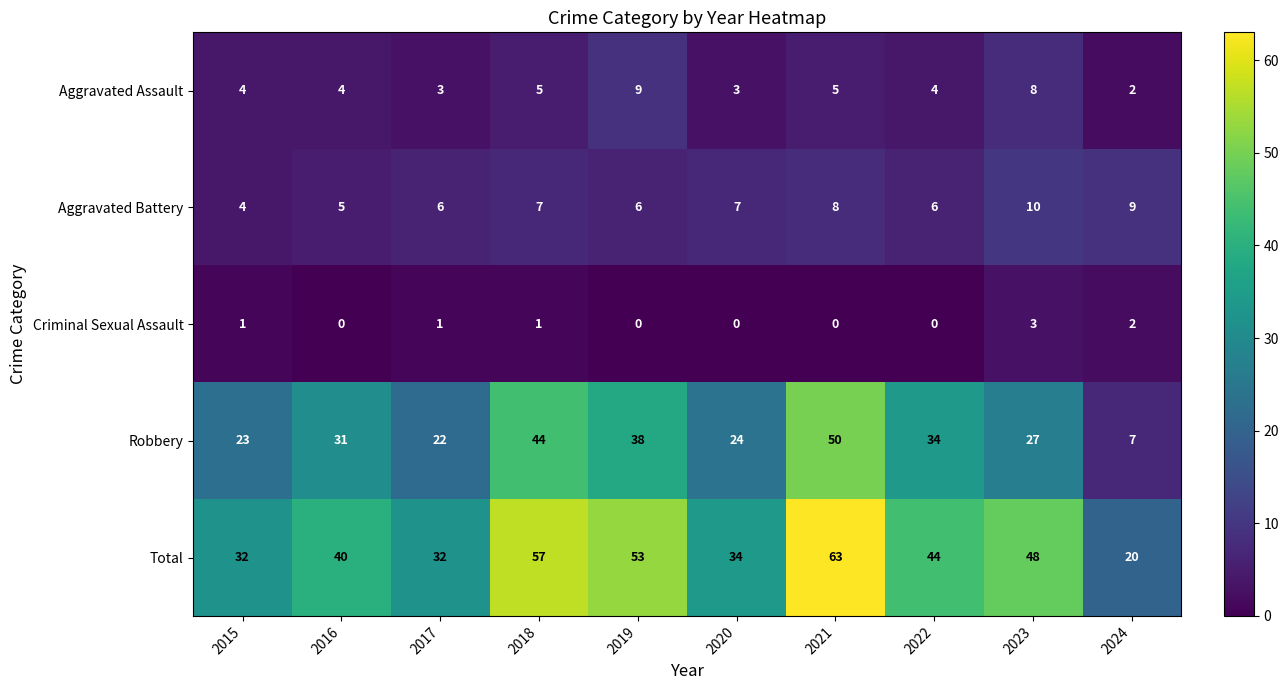

What is the difference between the highest and lowest values at 2022?

44